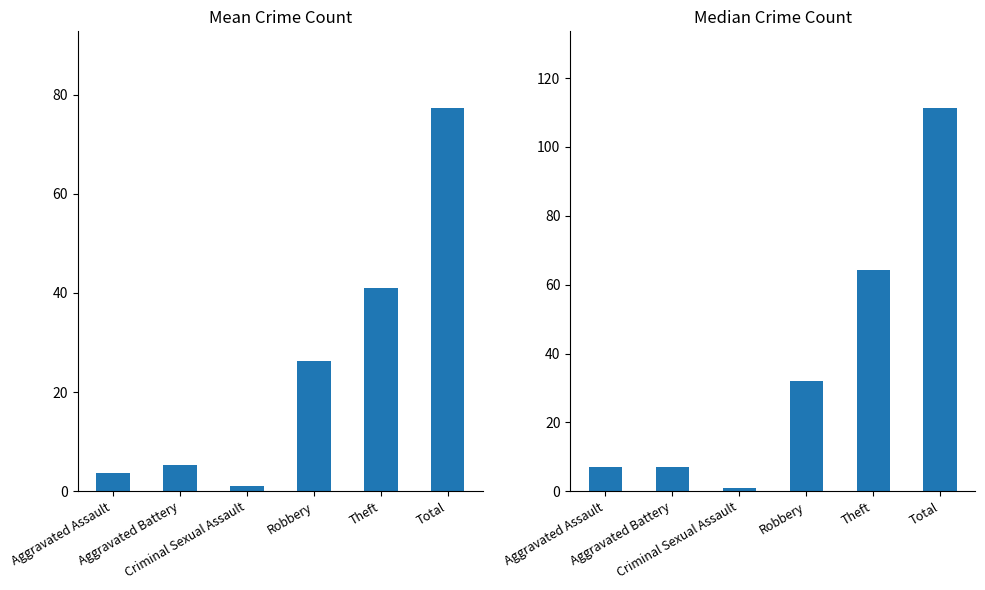

How many distinct data groups are displayed?

2